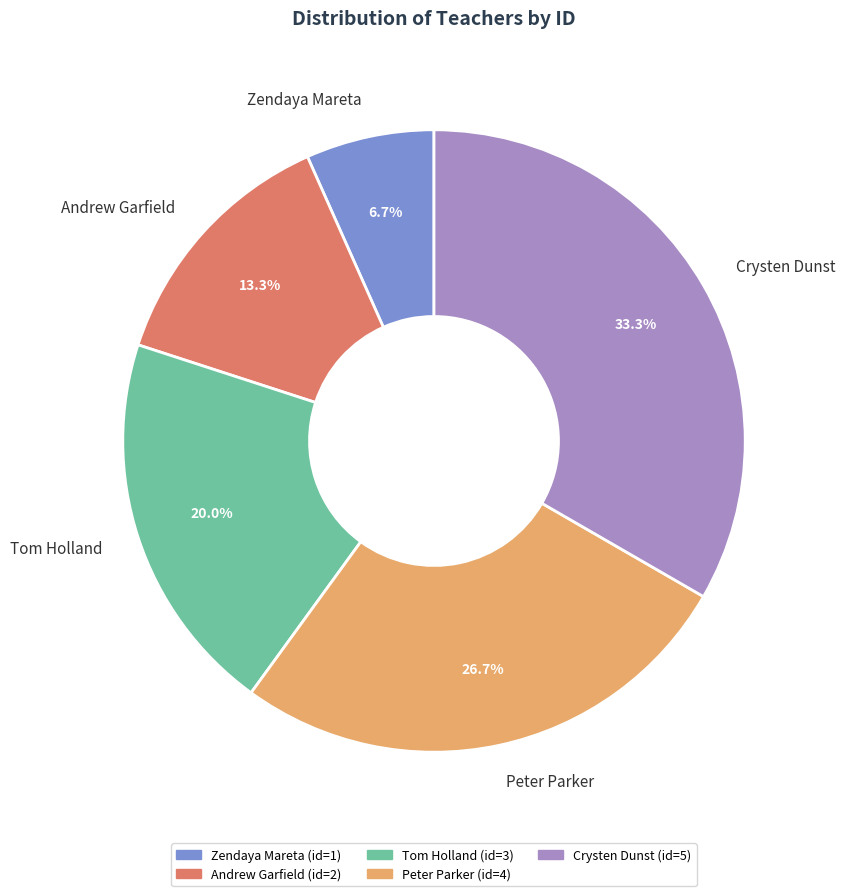

Do Tom Holland and Peter Parker together represent more than half of the pie?

No